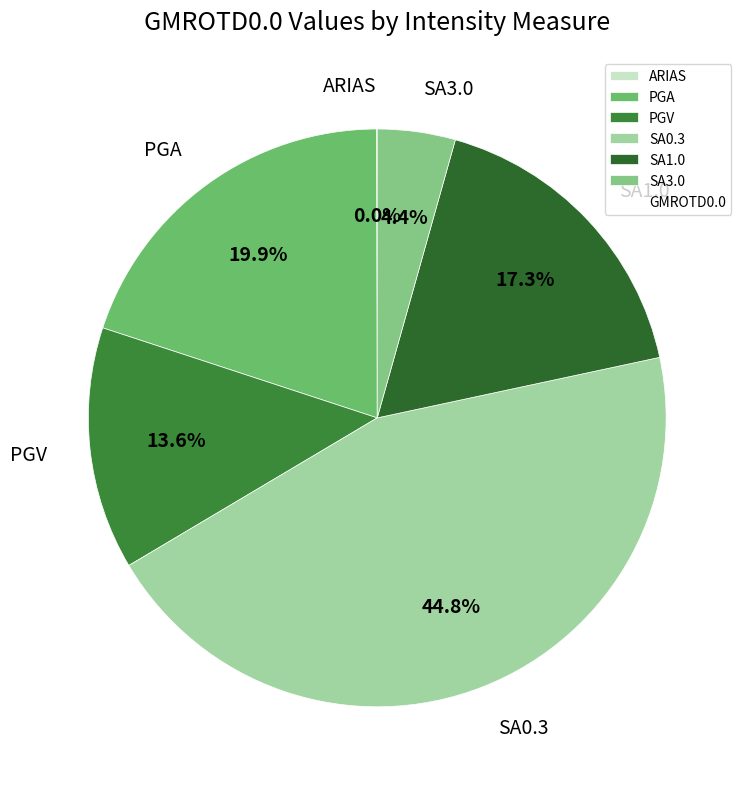

What is the largest slice in the pie chart?

SA0.3